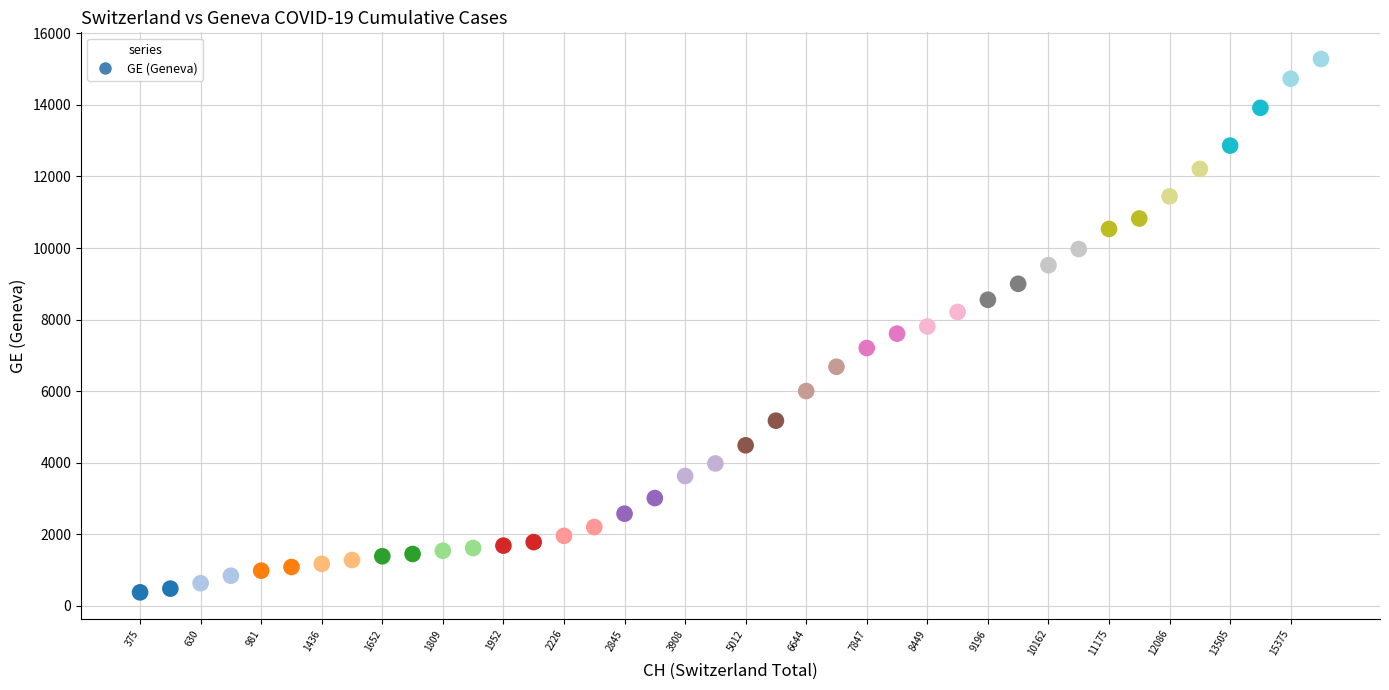

What is the range of Y values (max minus min)?

14909